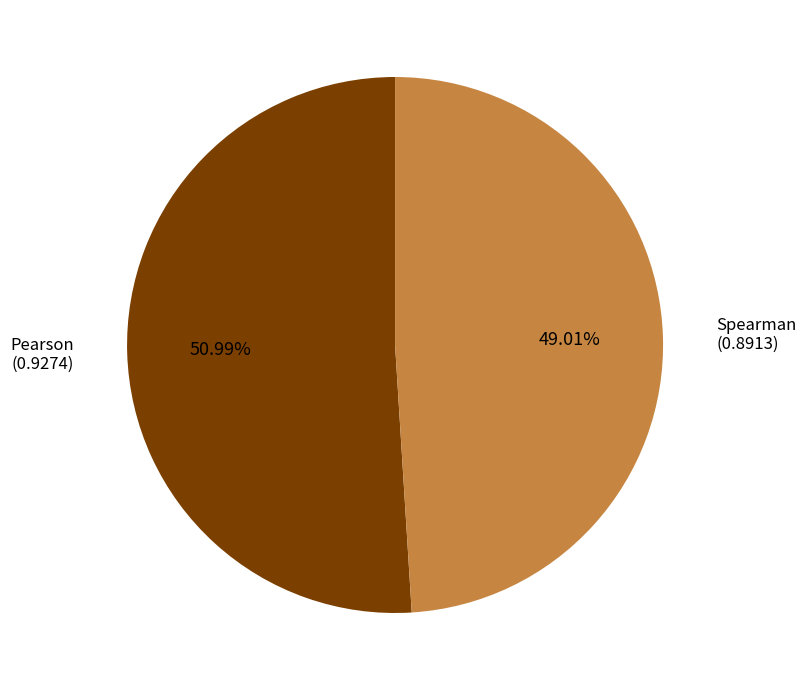

Does any single category account for the majority?

Yes